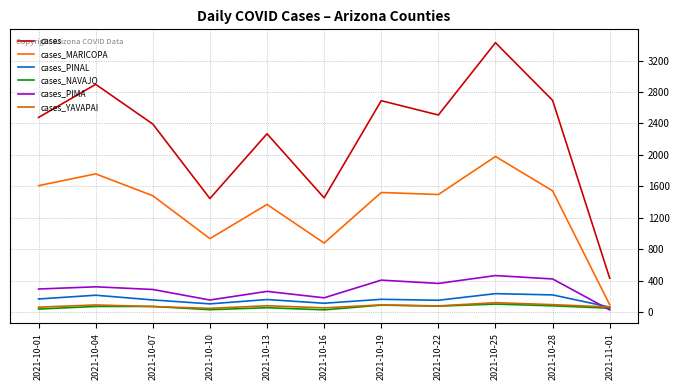

Which series changed the most between 2021-10-01 and 2021-10-16?

cases